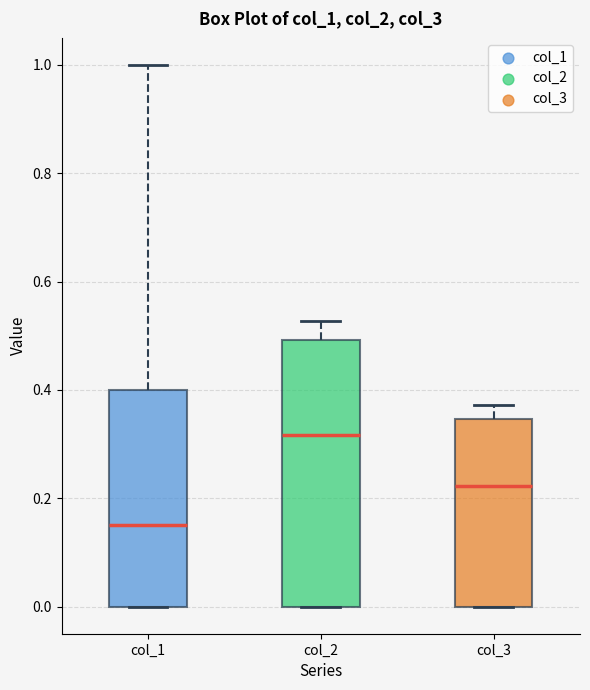

Reading left to right, transcribe this box plot: for each box, give where its median line is, the range the box spans, and where its two whiskers end, as read against the y-axis. The values are not printed on the chart, so give them approximately, as read against the axis.

col_1: median 0.16, box 0.00 to 0.40, whiskers 0.00 to 1.00
col_2: median 0.32, box 0.00 to 0.50, whiskers 0.00 to 0.52
col_3: median 0.22, box 0.00 to 0.34, whiskers 0.00 to 0.38